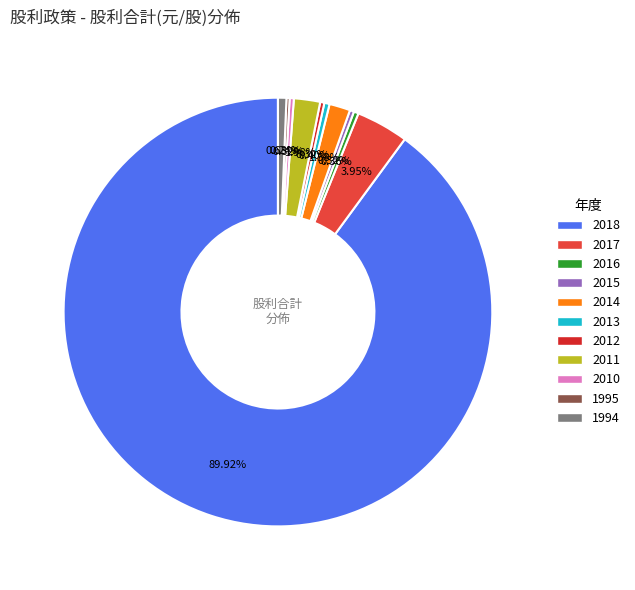

What is the largest slice in the pie chart?

2018